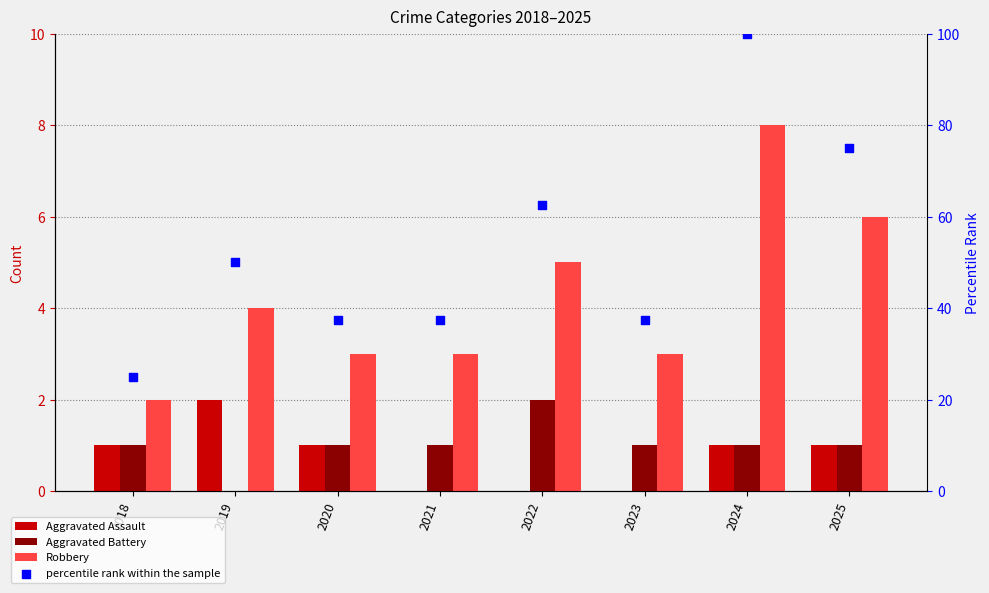

Which series has the largest total across all categories?

percentile rank within the sample